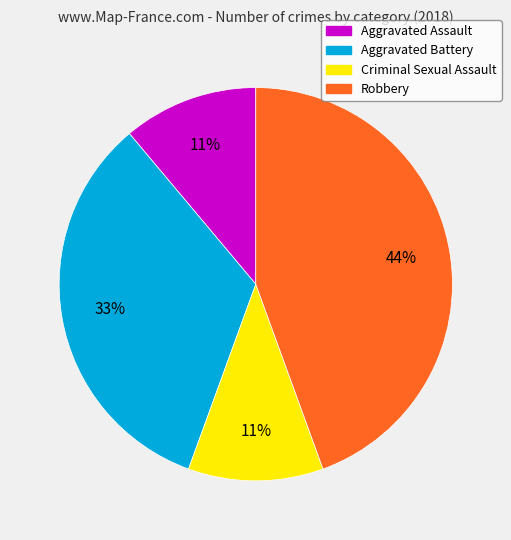

To the nearest percent, what is the combined percentage of Aggravated Assault and Robbery?

56%